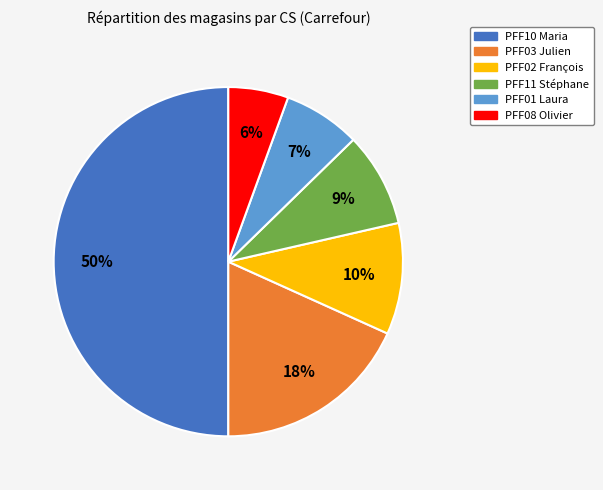

What is the smallest slice in the pie chart?

PFF08 Olivier